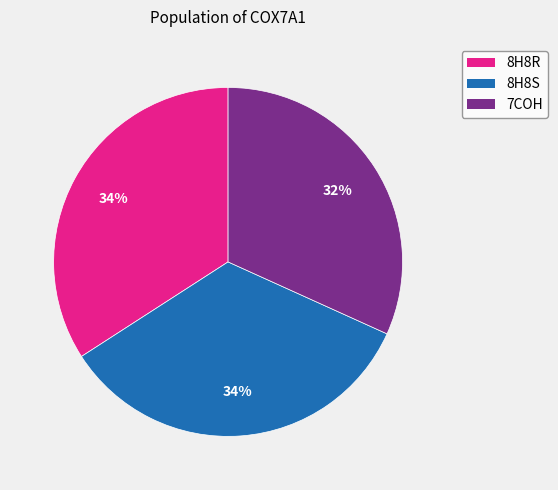

To the nearest percent, what is the average slice percentage?

33%